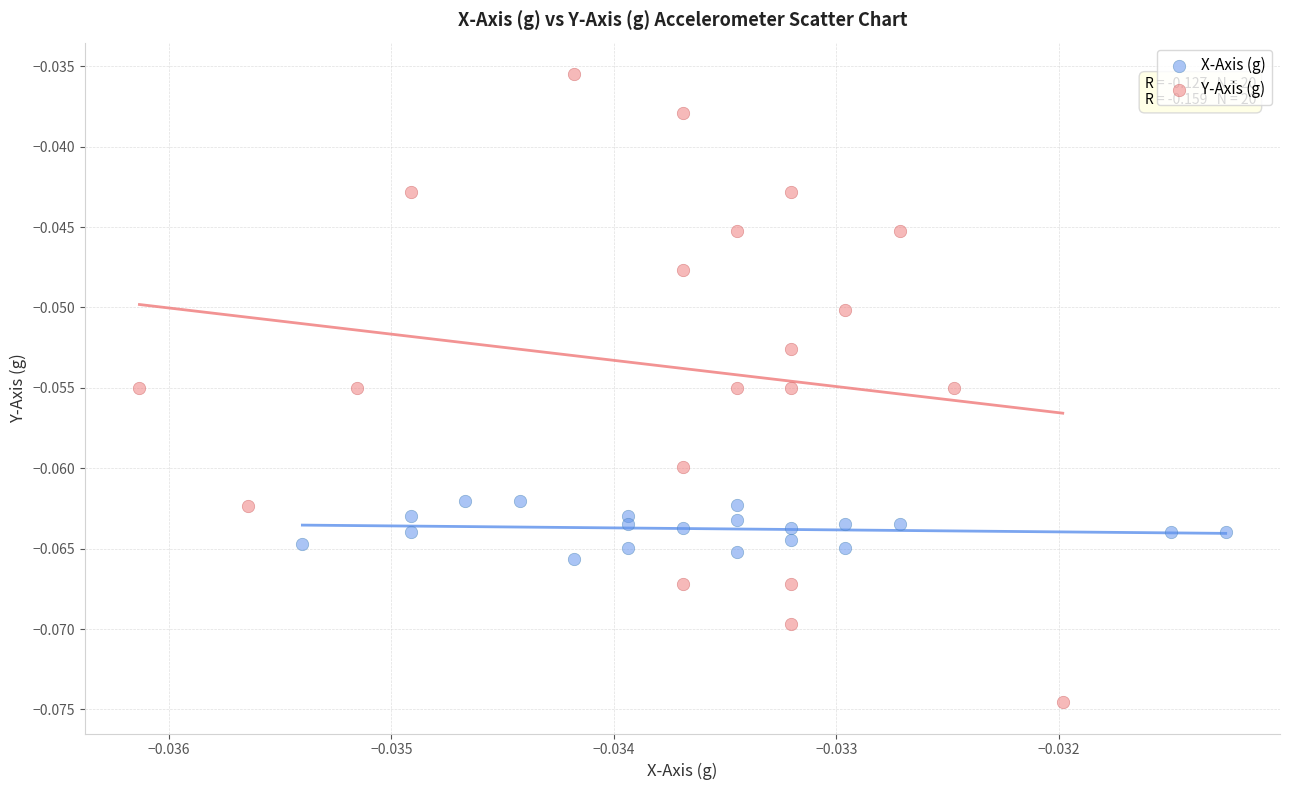

Which series has the widest spread of Y values?

Y-Axis (g)